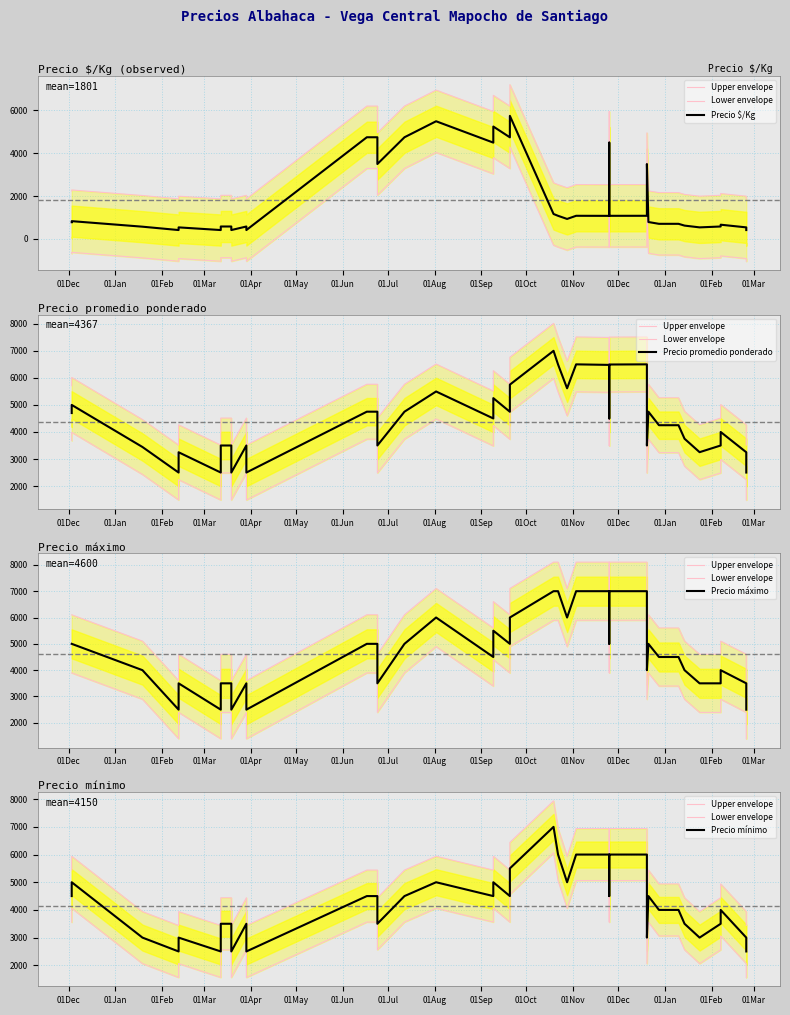

Does the chart display data point markers on the line(s)?

No